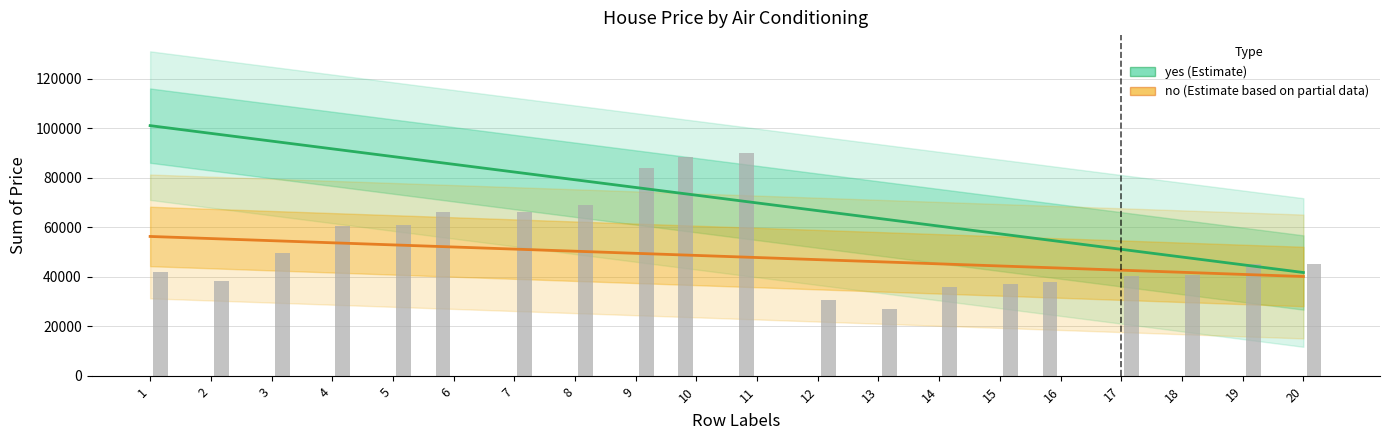

What is the value of the no (air conditioning) bar at the 5th from the left?

52881.4